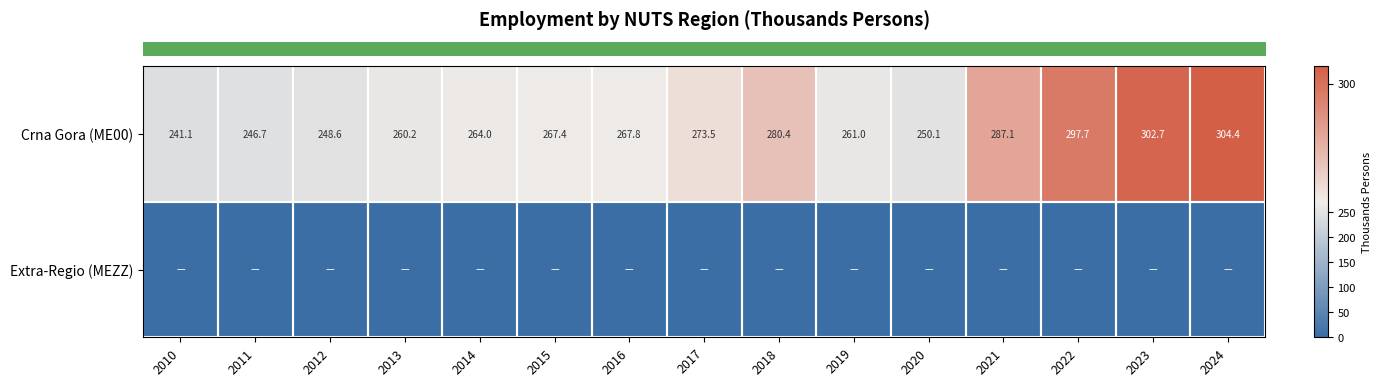

Between 2012 and 2020, which series saw the biggest shift?

row_0